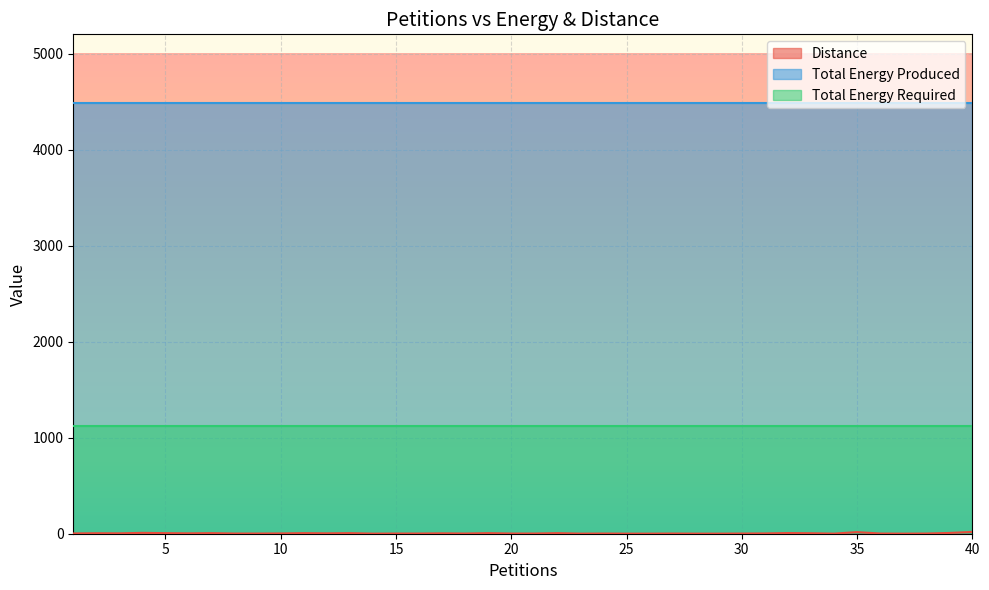

Which series has the widest spread of values?

Distance